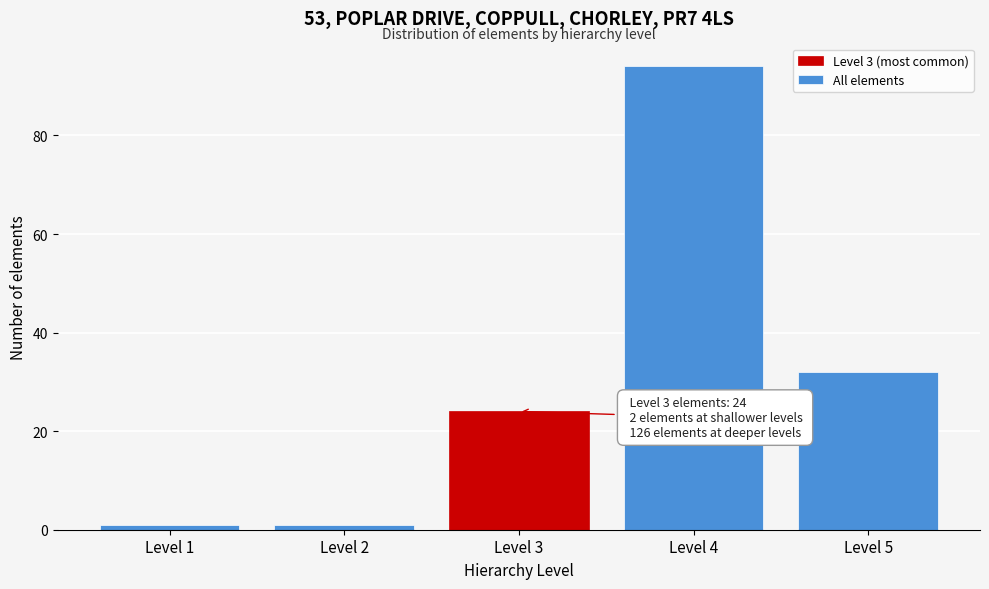

Reading left to right, what are all the values shown in this chart?

1	1	24	94	32